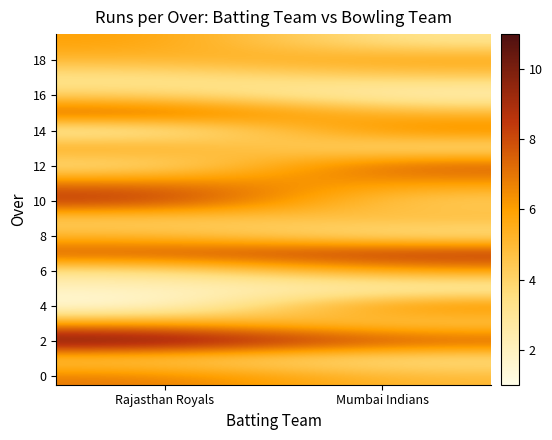

What is the difference between the highest and lowest values at Rajasthan Royals?

10